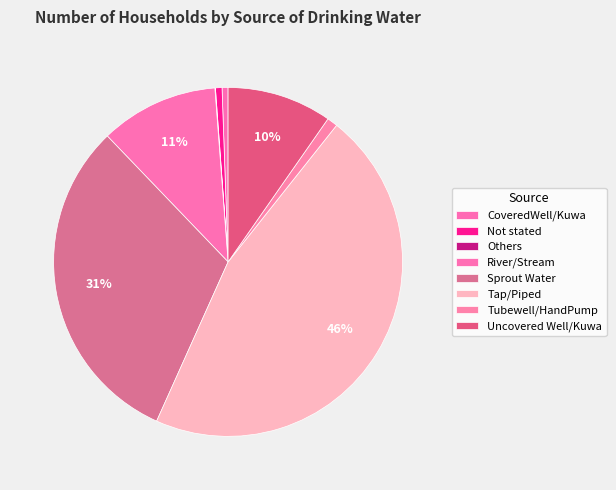

What percentage is the Tubewell/HandPump slice, to the nearest percent?

1%